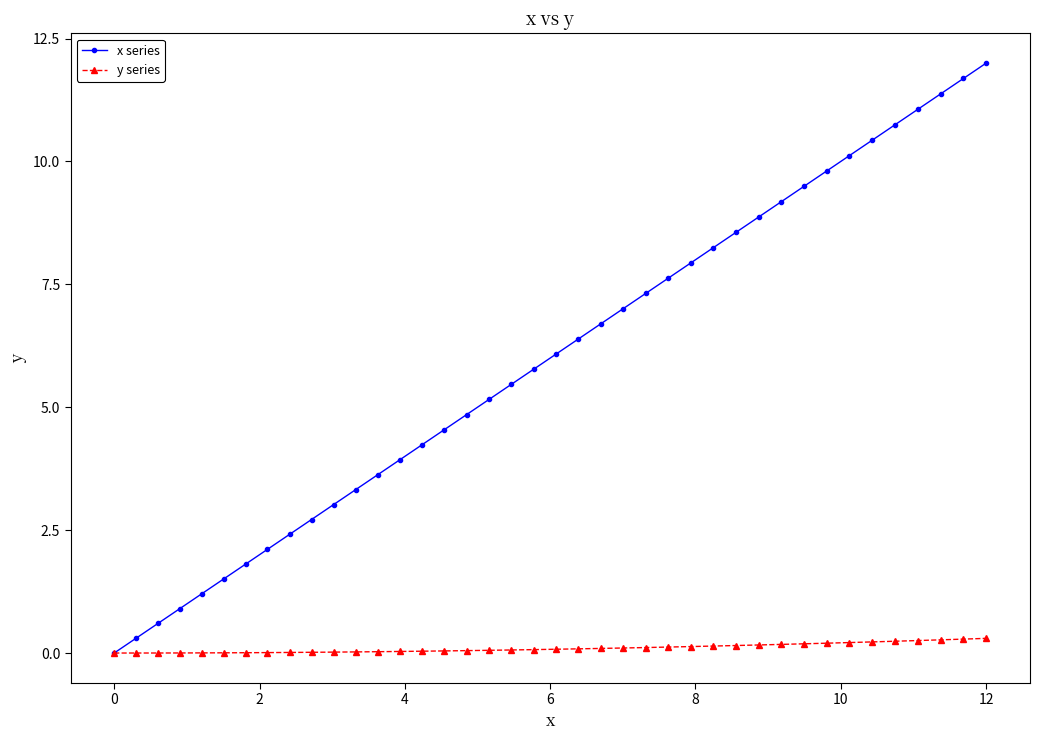

List the series in order of their overall mean, lowest first.

y series, x series